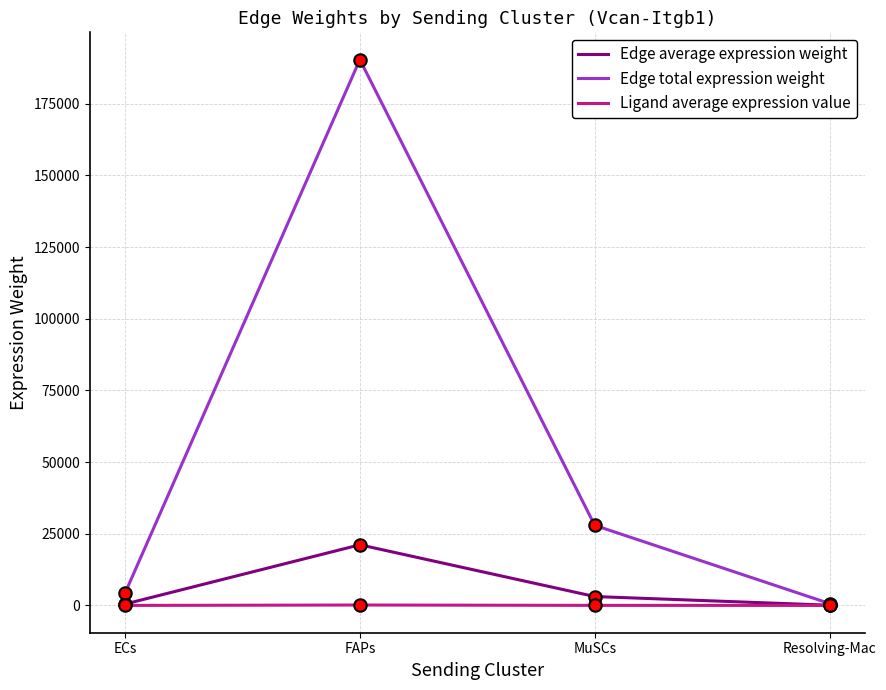

At which category is the sum across all series the highest?

FAPs